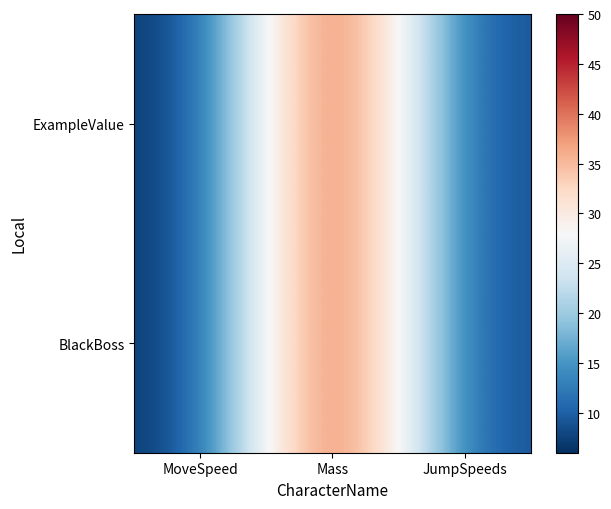

What is the minimum value shown in the chart?

6